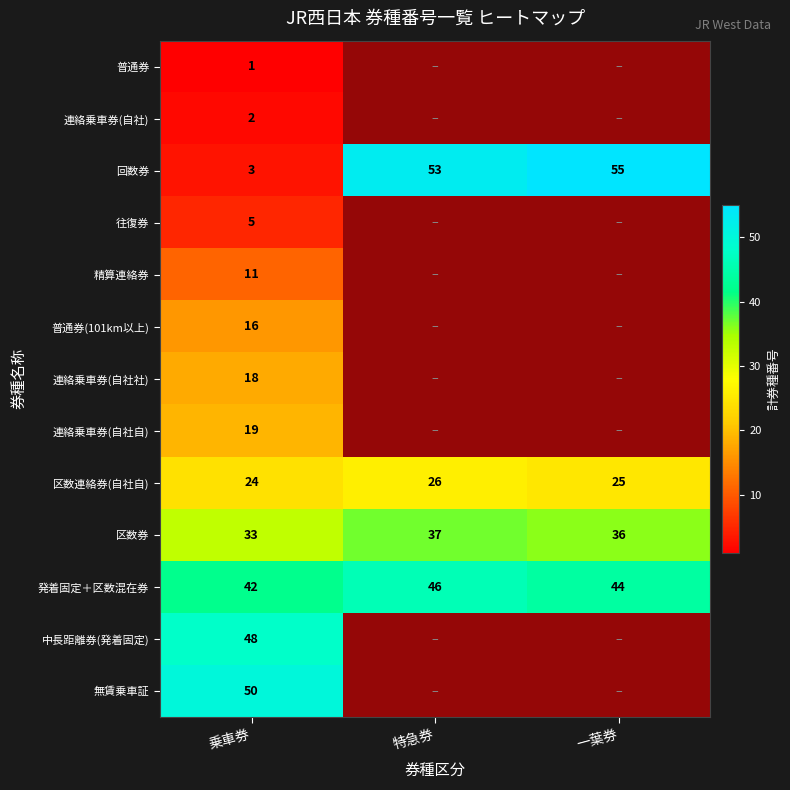

At which label is 区数券 closest to 35?

一葉券